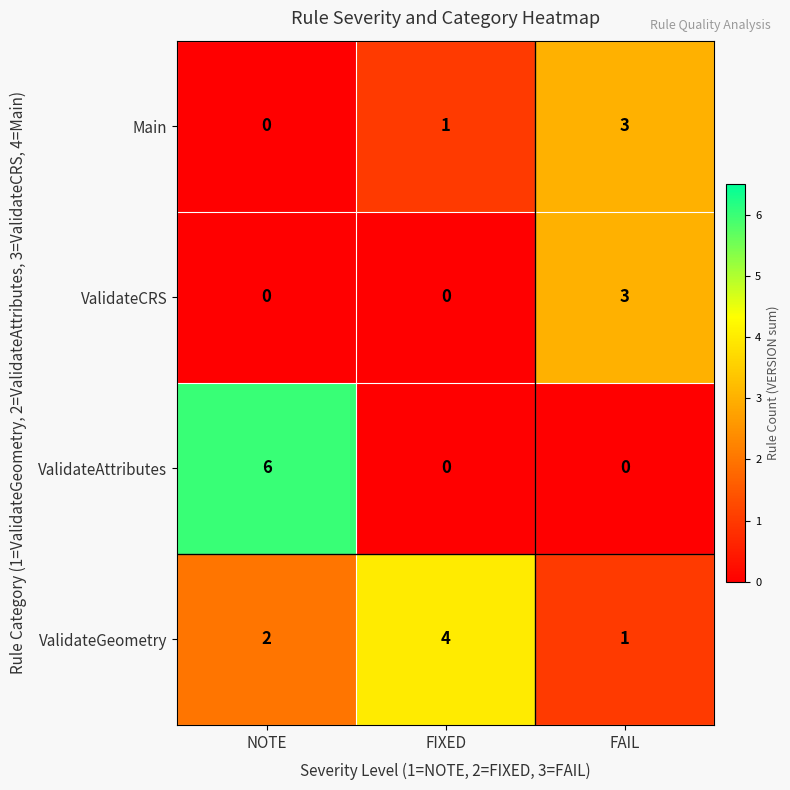

The value of ValidateGeometry at NOTE is 2. True or false?

True